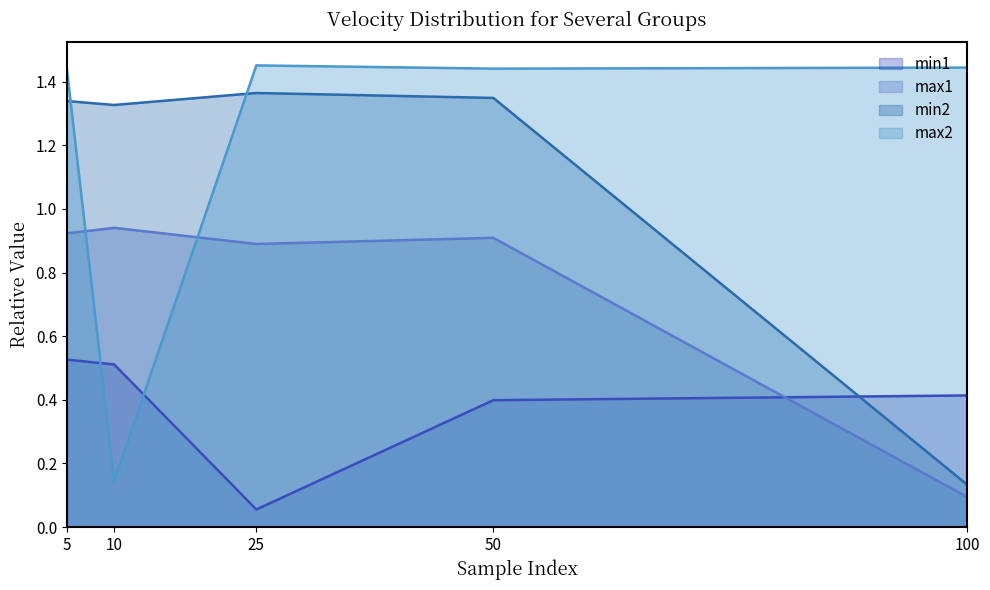

How many series are shown in this chart?

4